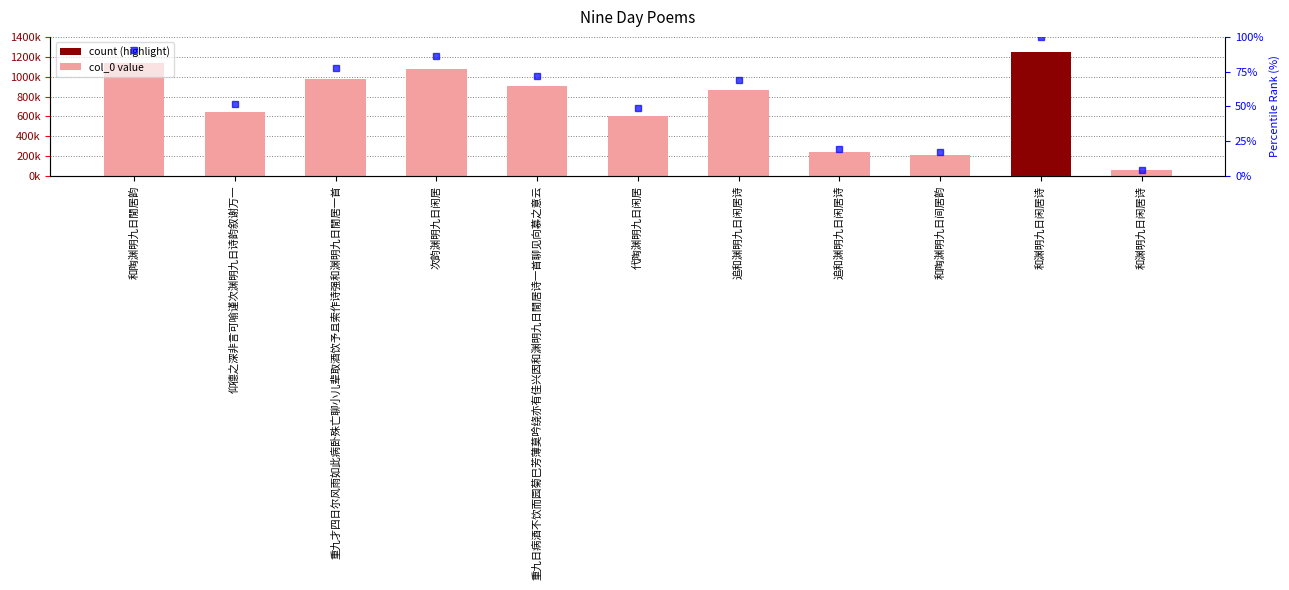

What is the average value?

724659